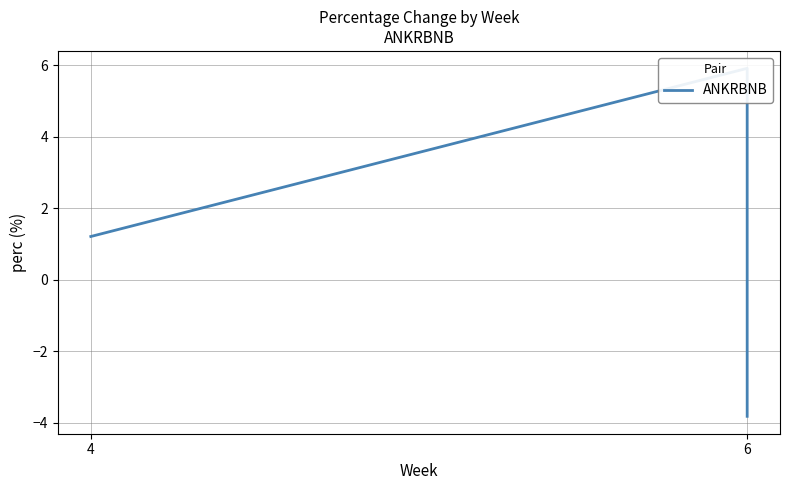

How many data points does each series have?

3